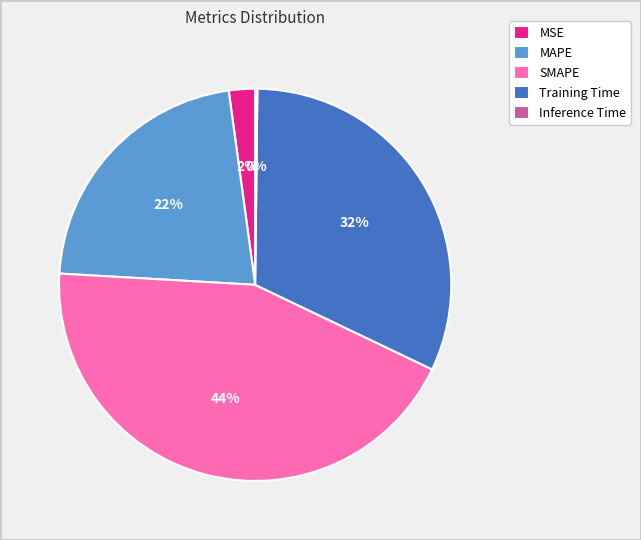

Is there any slice that represents more than half of the pie?

No